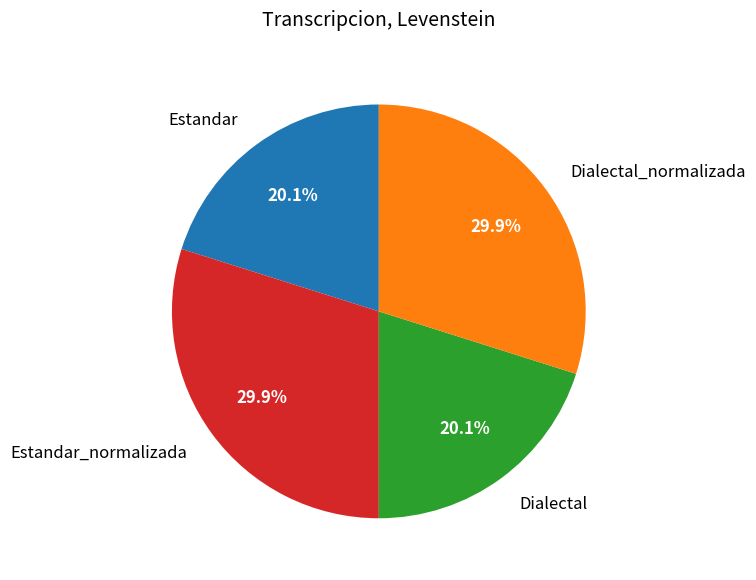

What is the ratio of the value at Estandar_normalizada to the value at Dialectal?

1.5